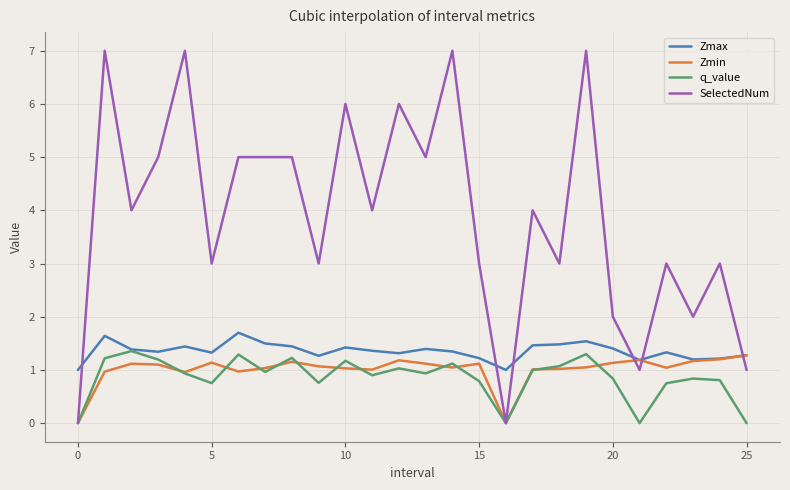

In Zmax, how many points are lower than both neighbors (excluding endpoints)?

7